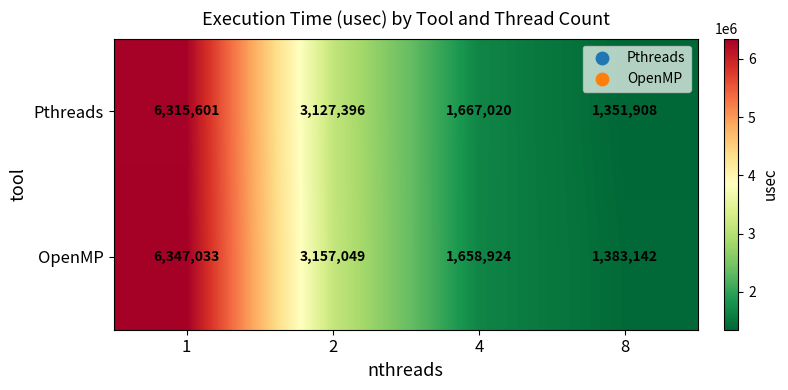

What is the greatest value displayed?

6347033